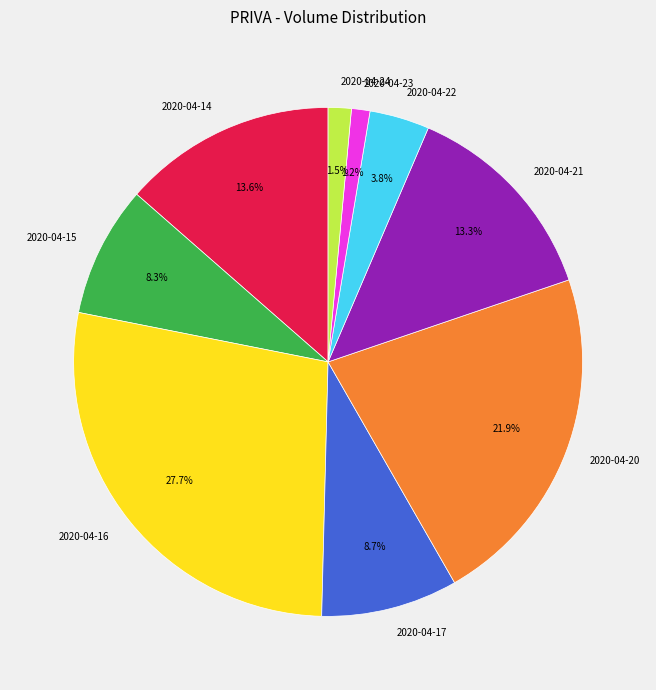

Count the number of slices in the pie.

9